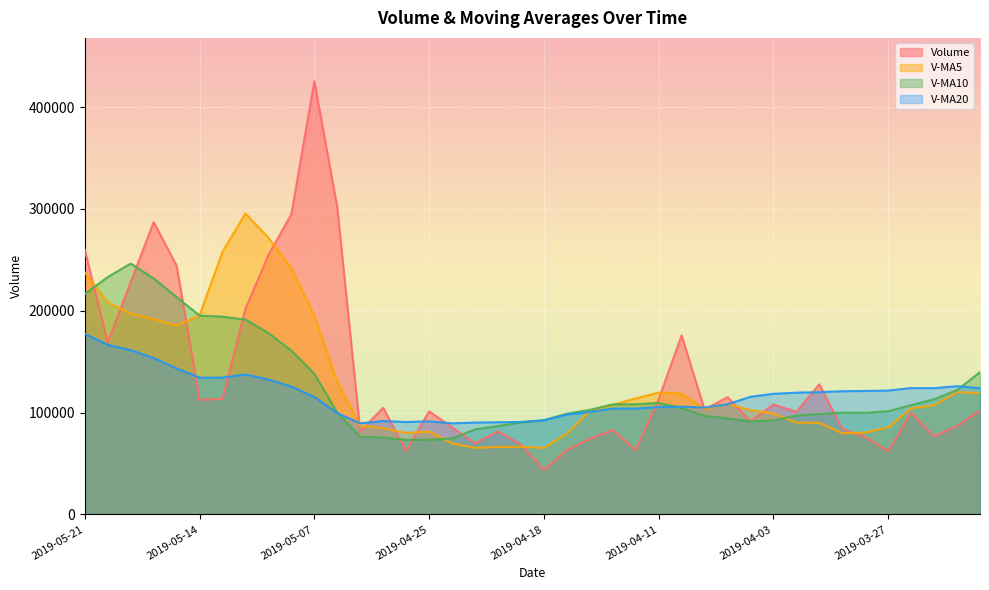

Reading left to right, transcribe all the data shown in this chart.

volume: 2019-05-21=259891.5	2019-05-20=168772.6	2019-05-17=228226.8	2019-05-16=287103.0	2019-05-15=244334.9	2019-05-14=112698.8	2019-05-13=113422.9	2019-05-10=201907.8	2019-05-09=254740.4	2019-05-08=294921.1	2019-05-07=425504.4	2019-05-06=301461.8	2019-04-30=81706.3	2019-04-29=104760.4	2019-04-26=62167.9	2019-04-25=101325.9	2019-04-24=85518.9	2019-04-23=69825.6	2019-04-22=81563.5	2019-04-19=68808.2	2019-04-18=43616.8	2019-04-17=63250.7	2019-04-16=73972.6	2019-04-15=82905.2	2019-04-12=62919.2	2019-04-11=113144.5	2019-04-10=175810.6	2019-04-09=102979.9	2019-04-08=115177.5	2019-04-04=91517.7	2019-04-03=108065.6	2019-04-02=100695.6	2019-04-01=127852.3	2019-03-29=84000.4	2019-03-28=75917.0	2019-03-27=62225.7	2019-03-26=99993.7	2019-03-25=76687.0	2019-03-22=86827.8	2019-03-21=102050.8
v_ma5: 2019-05-21=237665.8	2019-05-20=208227.2	2019-05-17=197157.3	2019-05-16=191893.5	2019-05-15=185421.0	2019-05-14=195538.2	2019-05-13=258099.3	2019-05-10=295707.1	2019-05-09=271666.8	2019-05-08=241670.8	2019-05-07=195120.2	2019-05-06=130284.5	2019-04-30=87095.9	2019-04-29=84719.8	2019-04-26=80080.4	2019-04-25=81408.4	2019-04-24=69866.6	2019-04-23=65413.0	2019-04-22=66242.4	2019-04-19=66510.7	2019-04-18=65332.9	2019-04-17=79238.5	2019-04-16=101750.4	2019-04-15=107551.9	2019-04-12=114006.4	2019-04-11=119726.1	2019-04-10=118710.3	2019-04-09=103687.2	2019-04-08=108661.7	2019-04-04=102426.3	2019-04-03=99306.2	2019-04-02=90138.2	2019-04-01=89997.8	2019-03-29=79764.8	2019-03-28=80330.2	2019-03-27=85557.0	2019-03-26=104276.1	2019-03-25=107250.9	2019-03-22=120120.5	2019-03-21=119290.5
v_ma10: 2019-05-21=216602.0	2019-05-20=233163.3	2019-05-17=246432.2	2019-05-16=231780.1	2019-05-15=213545.9	2019-05-14=195329.2	2019-05-13=194191.9	2019-05-10=191401.5	2019-05-09=178193.3	2019-05-08=160875.6	2019-05-07=138264.3	2019-05-06=100075.5	2019-04-30=76254.4	2019-04-29=75481.1	2019-04-26=73295.5	2019-04-25=73370.7	2019-04-24=74552.5	2019-04-23=83581.7	2019-04-22=86897.1	2019-04-19=90258.5	2019-04-18=92529.5	2019-04-17=98974.4	2019-04-16=102718.9	2019-04-15=108106.8	2019-04-12=108216.3	2019-04-11=109516.1	2019-04-10=104424.2	2019-04-09=96842.5	2019-04-08=94213.2	2019-04-04=91378.3	2019-04-03=92431.6	2019-04-02=97207.2	2019-04-01=98624.4	2019-03-29=99942.6	2019-03-28=99810.4	2019-03-27=101404.1	2019-03-26=107368.1	2019-03-25=113097.5	2019-03-22=122140.8	2019-03-21=139730.1
v_ma20: 2019-05-21=177433.1	2019-05-20=166619.4	2019-05-17=161343.3	2019-05-16=153630.6	2019-05-15=143420.7	2019-05-14=134349.9	2019-05-13=134372.2	2019-05-10=137491.6	2019-05-09=132545.2	2019-05-08=125567.1	2019-05-07=115396.9	2019-05-06=99524.9	2019-04-30=89486.6	2019-04-29=91793.9	2019-04-26=90755.9	2019-04-25=91443.4	2019-04-24=89488.4	2019-04-23=90212.1	2019-04-22=90555.2	2019-04-19=90818.4	2019-04-18=92480.5	2019-04-17=98090.8	2019-04-16=100671.6	2019-04-15=104024.7	2019-04-12=104013.4	2019-04-11=105460.1	2019-04-10=105896.2	2019-04-09=104970.0	2019-04-08=108177.0	2019-04-04=115554.2	2019-04-03=118481.7	2019-04-02=119624.0	2019-04-01=120108.7	2019-03-29=121040.8	2019-03-28=121263.9	2019-03-27=121678.6	2019-03-26=124094.0	2019-03-25=124041.6	2019-03-22=125948.3	2019-03-21=123989.2